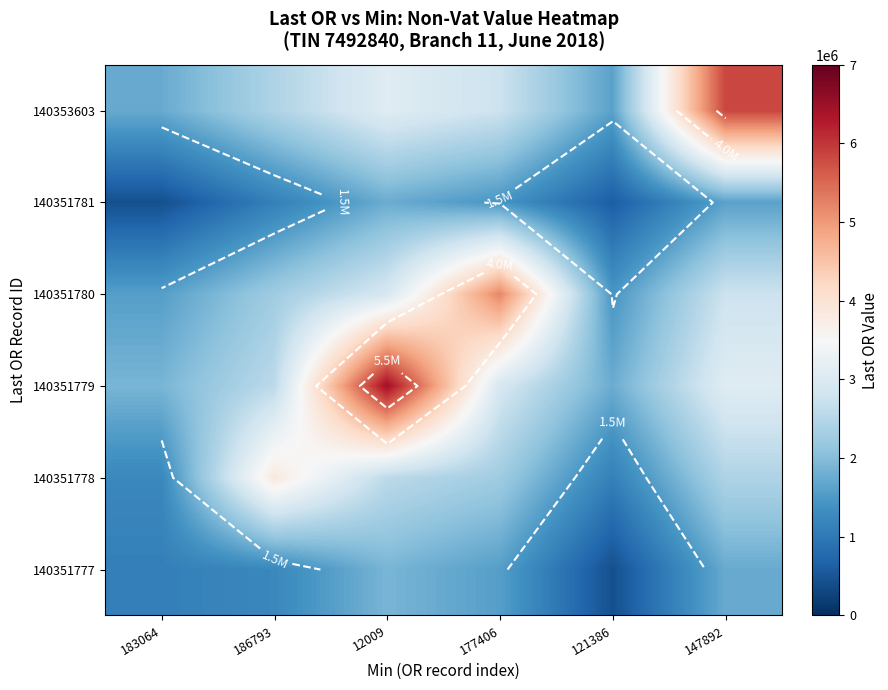

List the series in order of their peak value, lowest first.

140351781, 140351777, 140351778, 140351780, 140353603, 140351779